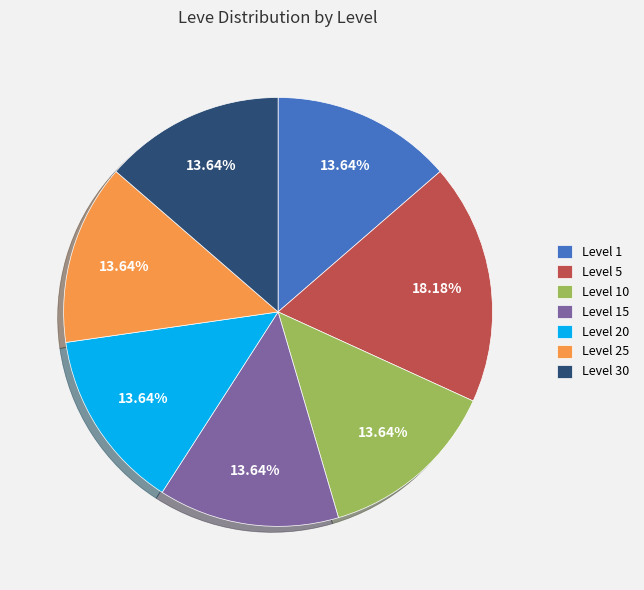

Combined, what portion of the pie is Level 1 and Level 15?

27.3%